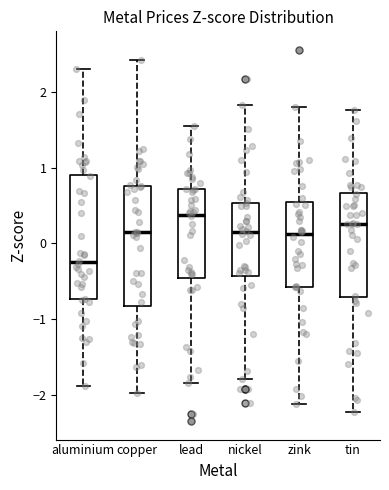

Where does the lower whisker of the box for lead end on the y-axis? The values are not printed on the chart, so give them approximately, as read against the axis.

-1.8